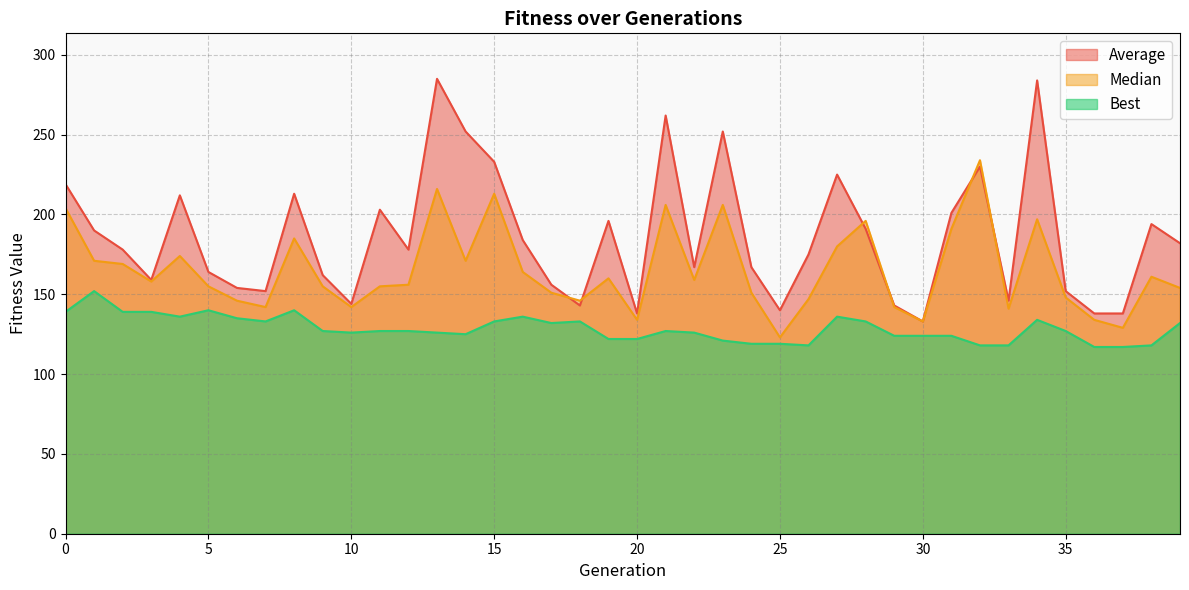

List the labels in order of Average value, smallest first.

30, 20, 36, 37, 25, 18, 29, 10, 33, 7, 35, 6, 17, 3, 9, 5, 22, 24, 26, 2, 12, 39, 16, 1, 28, 38, 19, 31, 11, 4, 8, 0, 27, 32, 15, 14, 23, 21, 34, 13